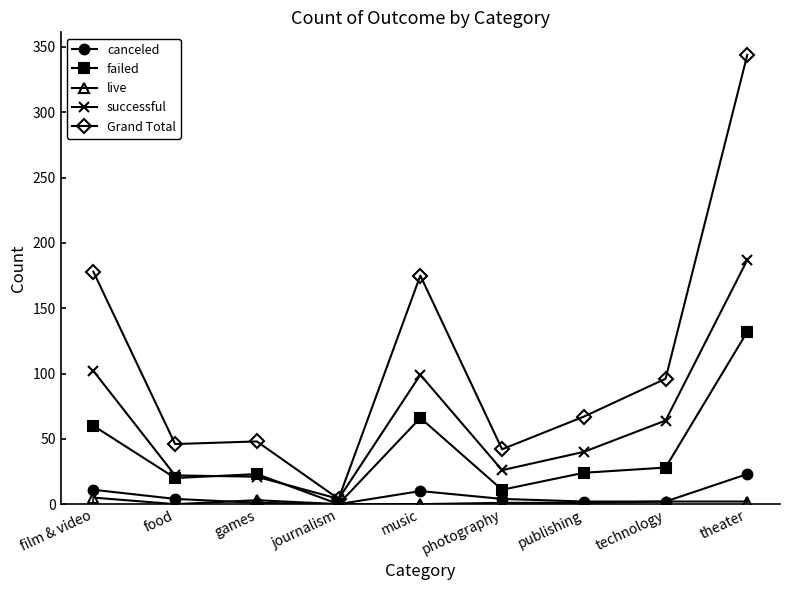

What is the difference between the maximum and second lowest values in the successful series?

166